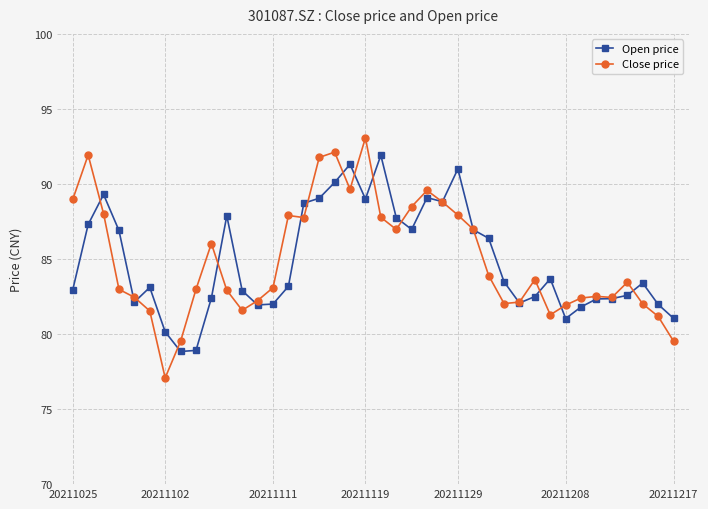

What are all the series names shown in the legend?

Open price, Close price